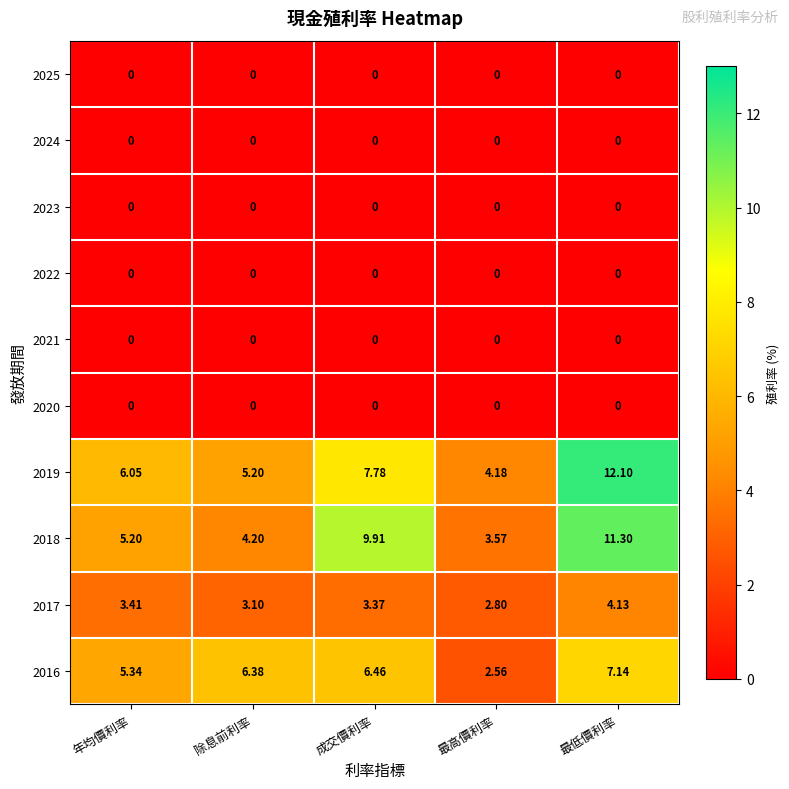

At which category is the sum across all series the highest?

最低價利率